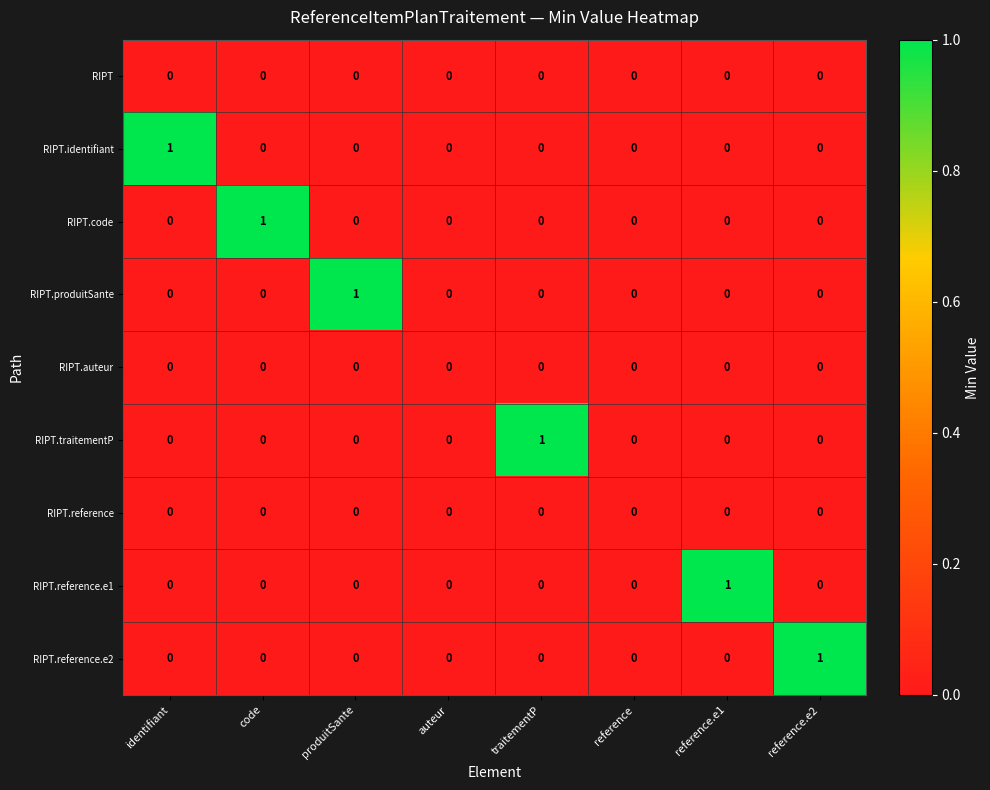

Which series changed the most between identifiant and auteur?

RIPT.identifiant